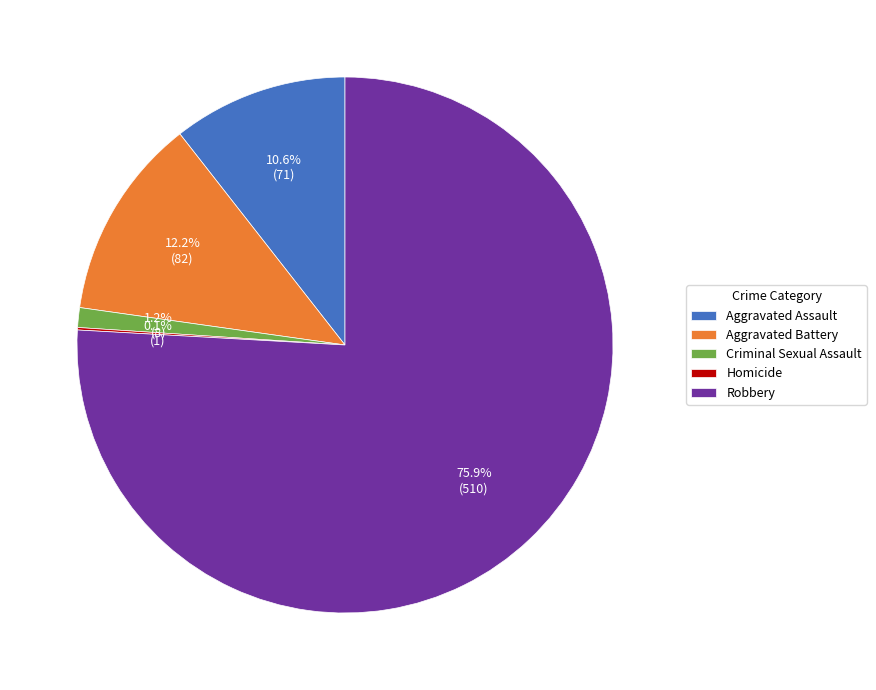

To the nearest percent, what percentage of the pie is Criminal Sexual Assault?

1%